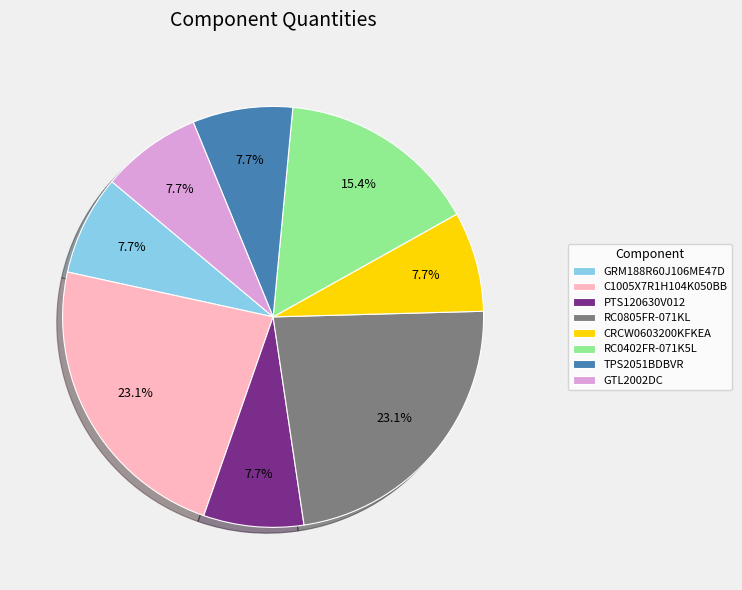

How much of the chart is everything except RC0402FR-071K5L?

84.6%